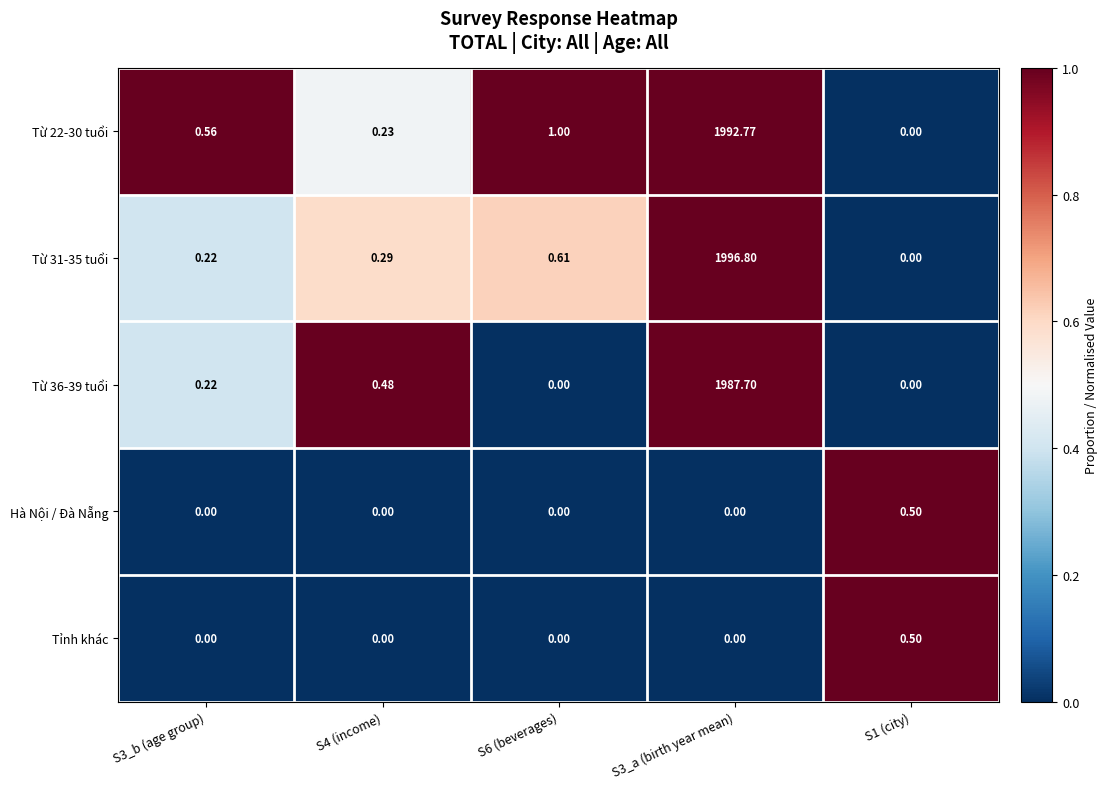

Is the value of Hà Nội / Đà Nẵng at S1 (city) greater than the value of Từ 22-30 tuổi at S4 (income)?

Yes